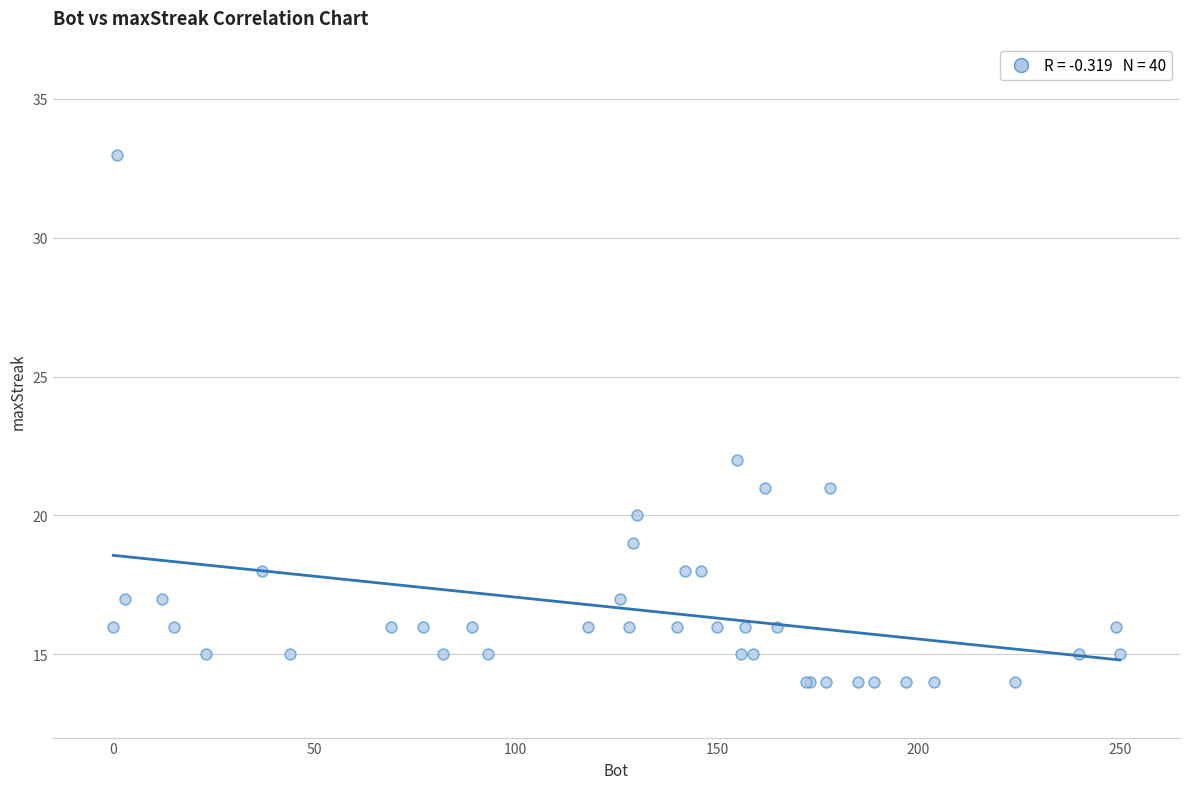

What Y value in the scatter plot is closest to 23?

22